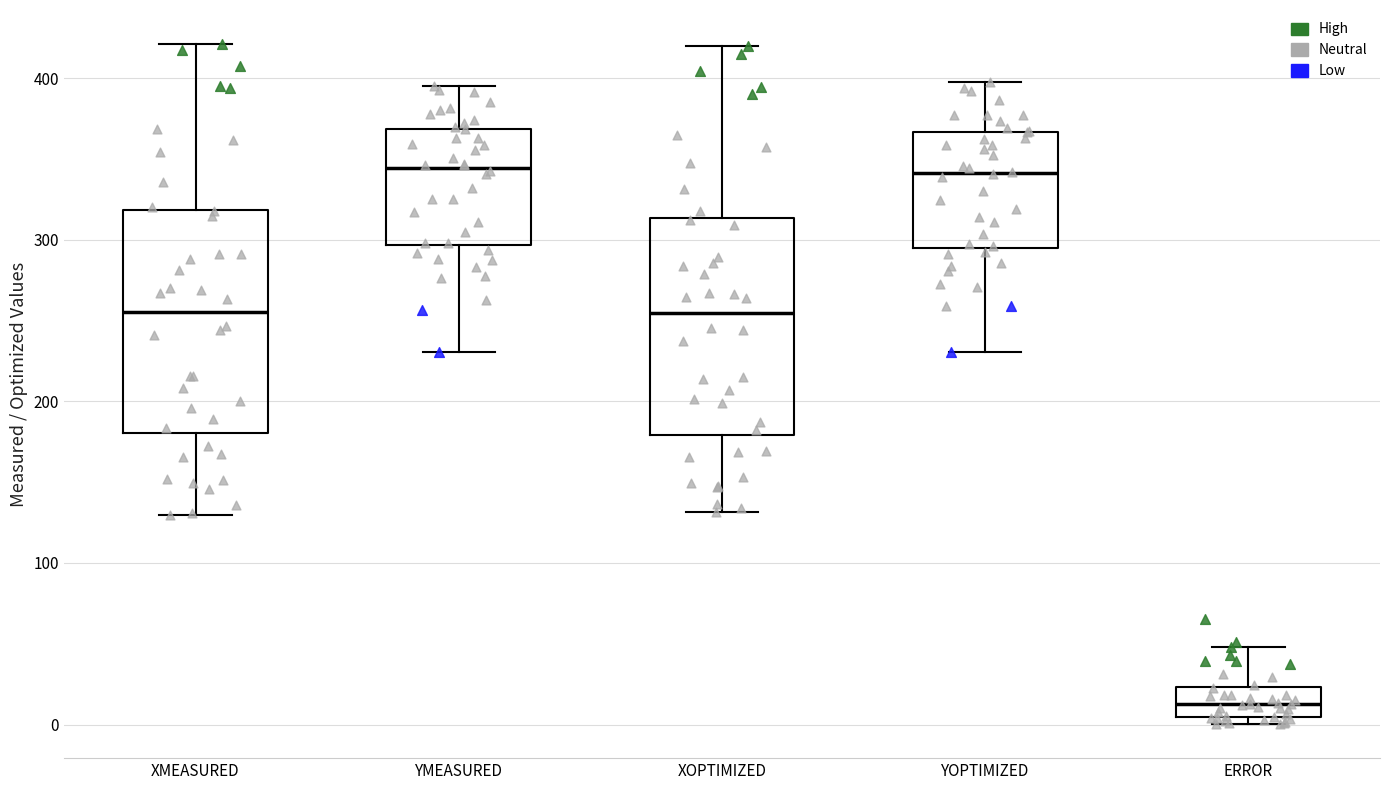

Reading left to right, read every box against the y-axis: the position of its median line, the range the box covers, and the ends of its whiskers. The values are not printed on the chart, so give them approximately, as read against the axis.

XMEASURED: median 260, box 180 to 320, whiskers 130 to 420
YMEASURED: median 340, box 300 to 370, whiskers 230 to 390
XOPTIMIZED: median 250, box 180 to 310, whiskers 130 to 420
YOPTIMIZED: median 340, box 300 to 370, whiskers 230 to 400
ERROR: median 10, box 0 to 20, whiskers 0 (just below the box's lower edge) to 50